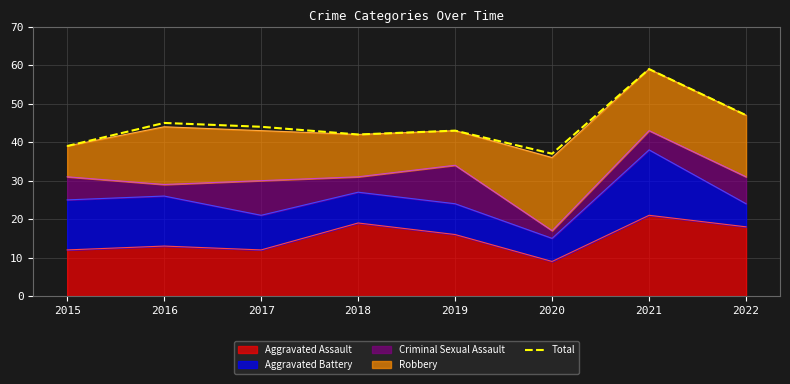

List the labels in order of value, largest first.

2021, 2022, 2016, 2017, 2019, 2018, 2015, 2020